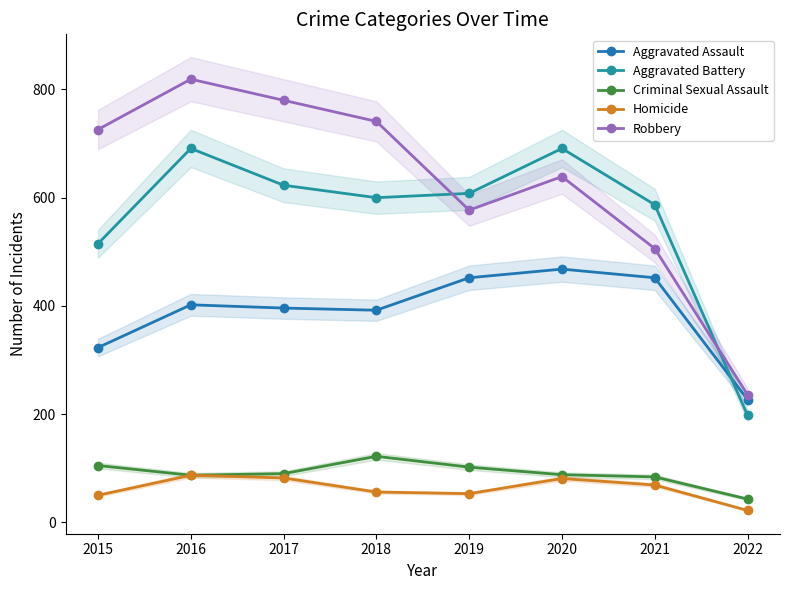

What is the difference between the highest and lowest values at 2021?

518